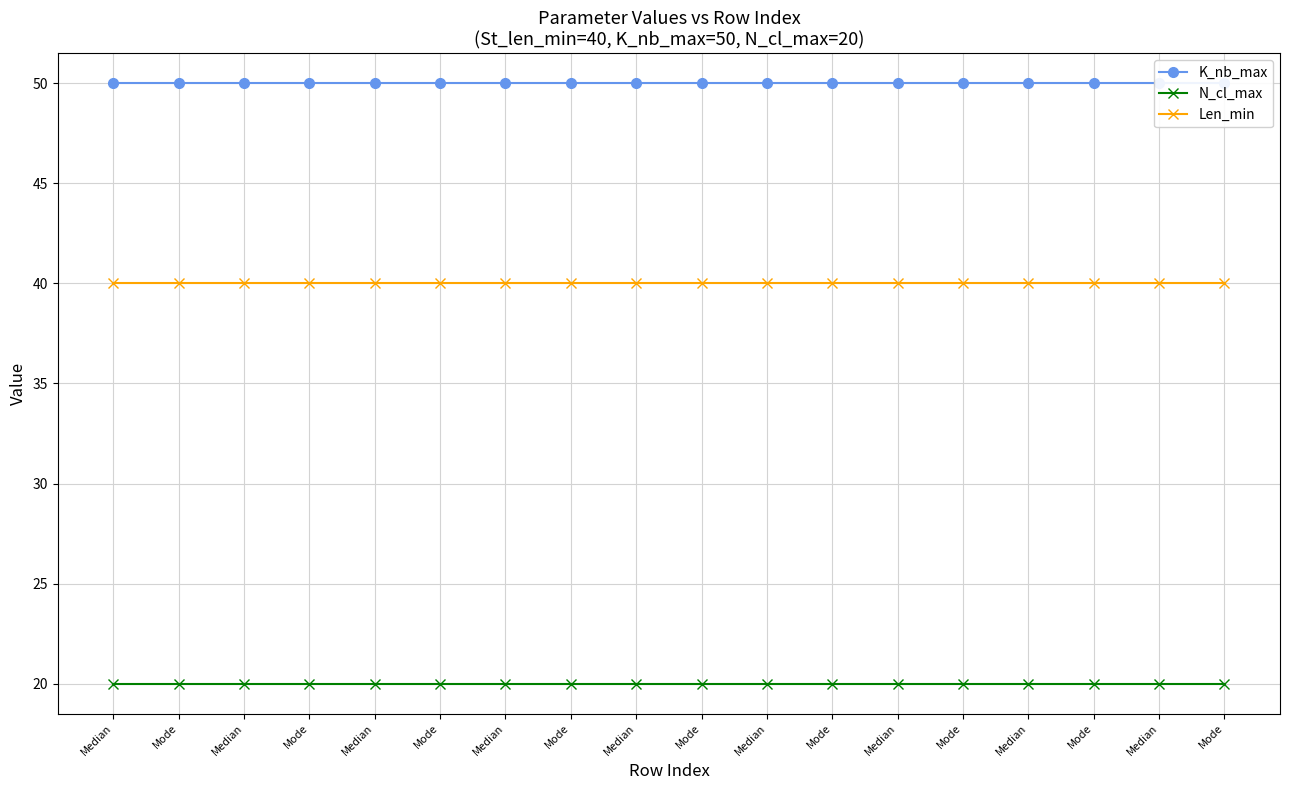

At which label is K_nb_max closest to 50?

Median